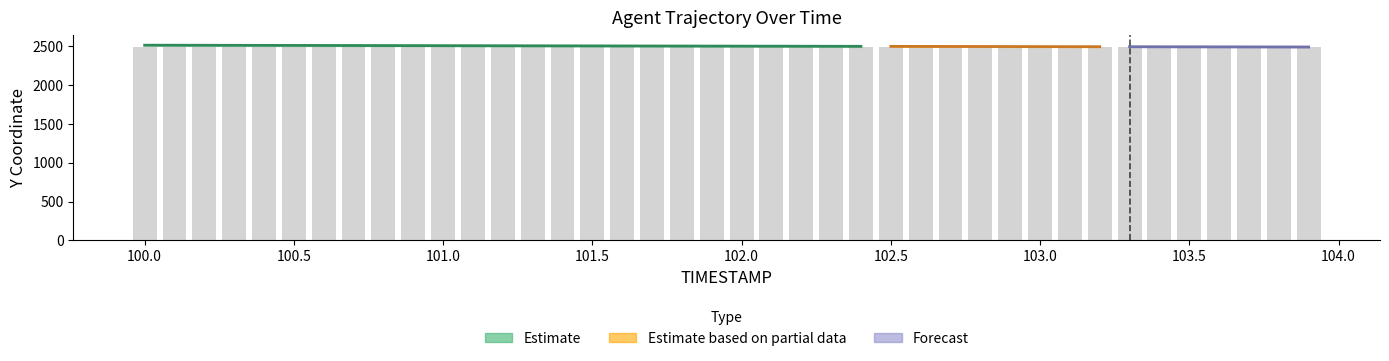

Where is the data nearest to the value 2485?

100.0